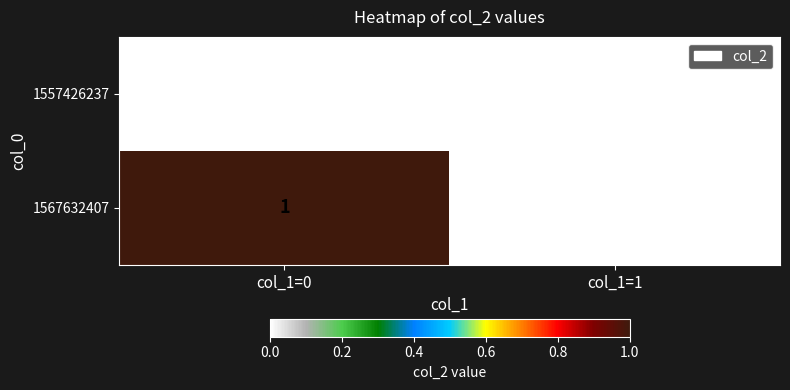

Which series has the largest total across all categories?

1567632407